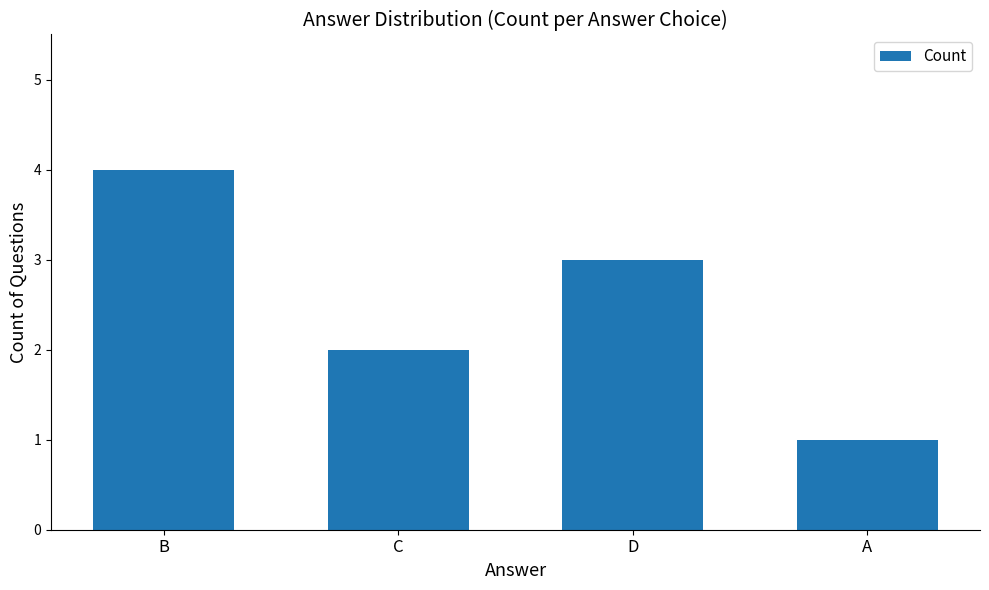

What is the change in value from D to A?

-2